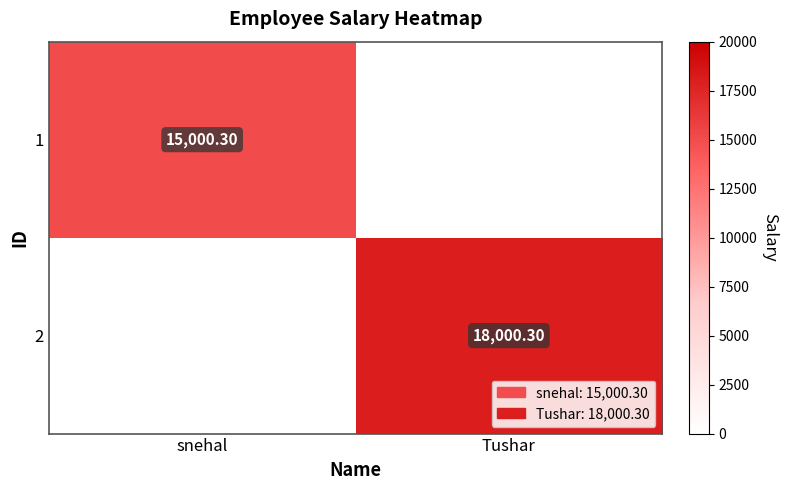

True or false: 1 has a value of 0.0 at Tushar.

True